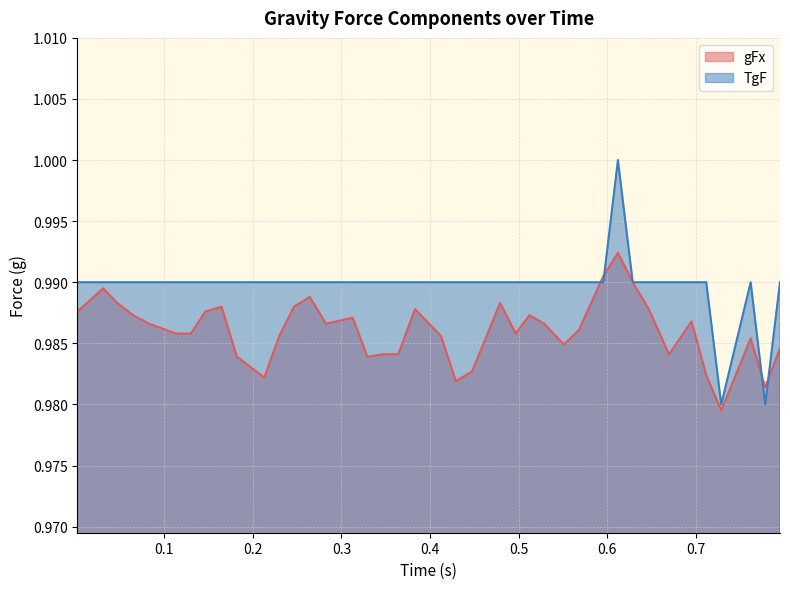

True or false: TgF and gFx intersect in this chart.

True